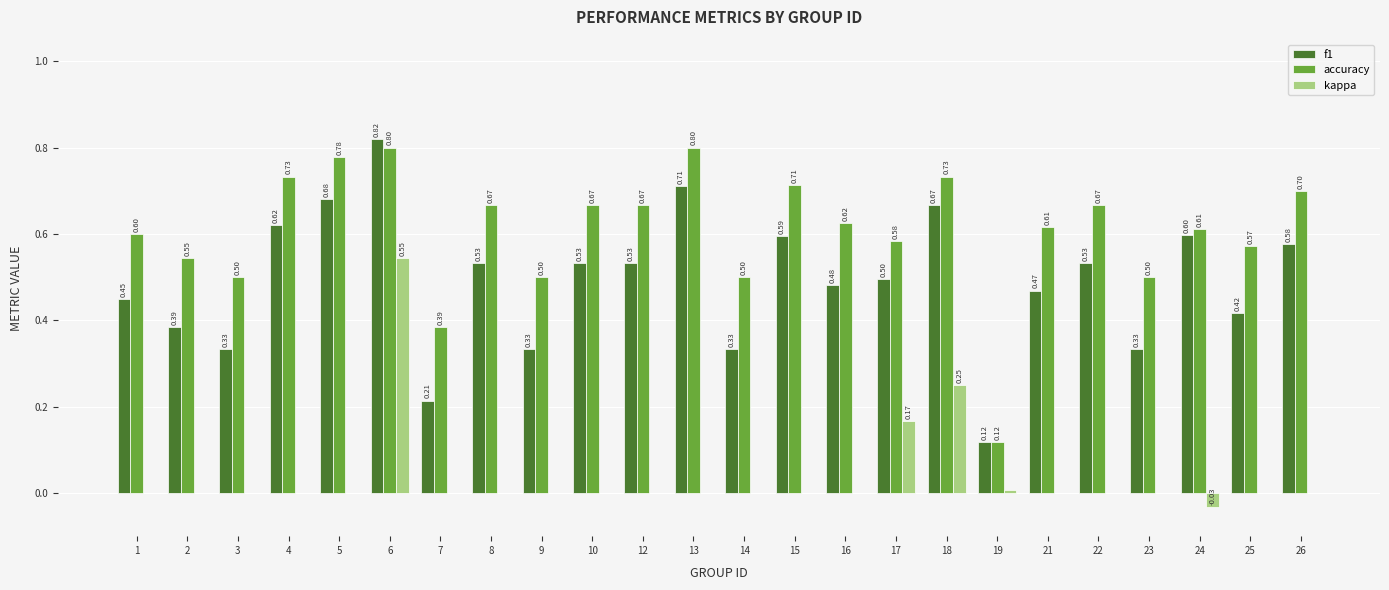

What is the sum of the f1 values at 24 and 2?

1.0